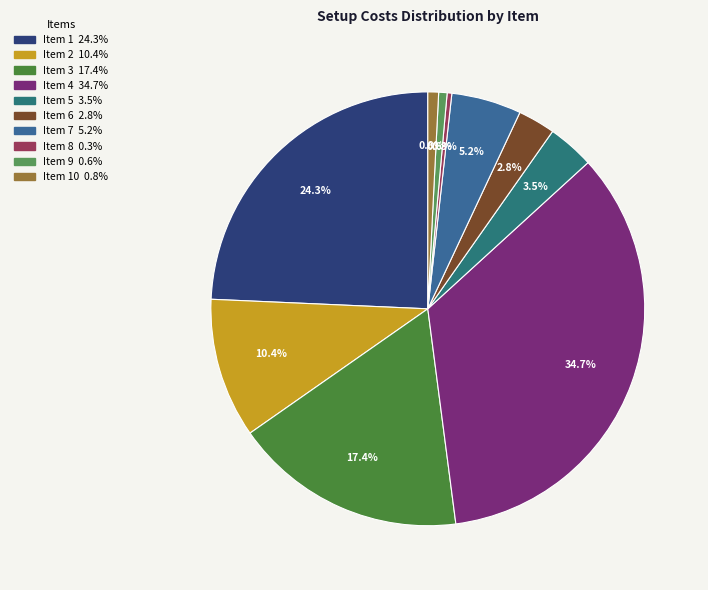

Count the number of slices in the pie.

10